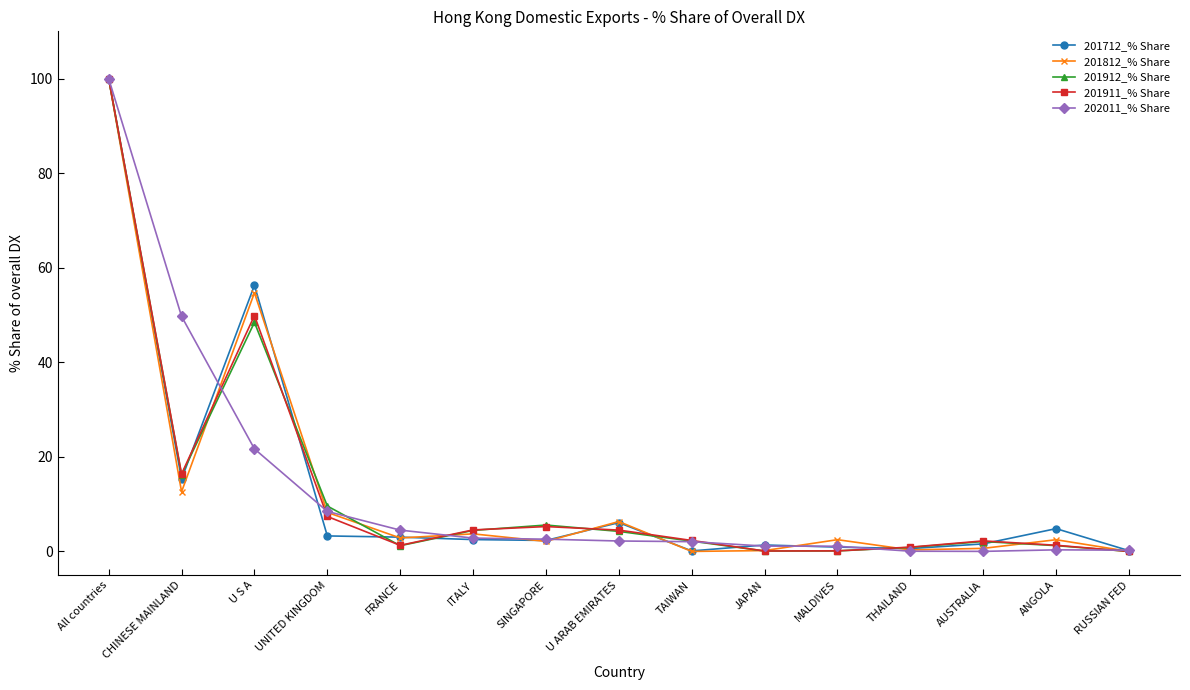

Where does the 201712_% Share series first go above 2?

All countries